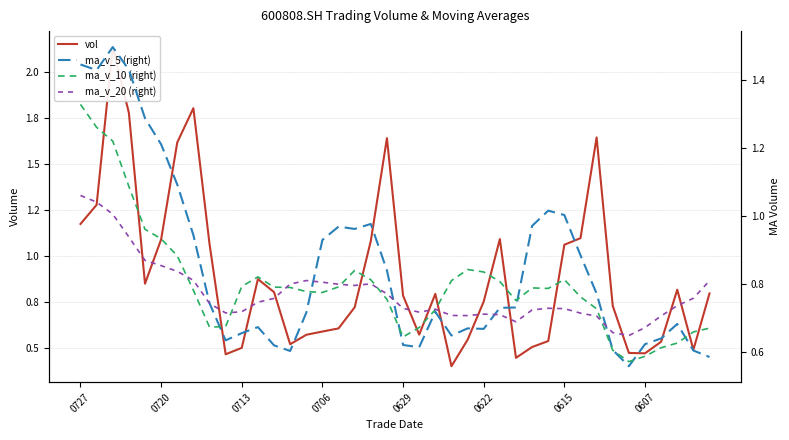

True or false: vol has a value of 1.1 at 31.

True